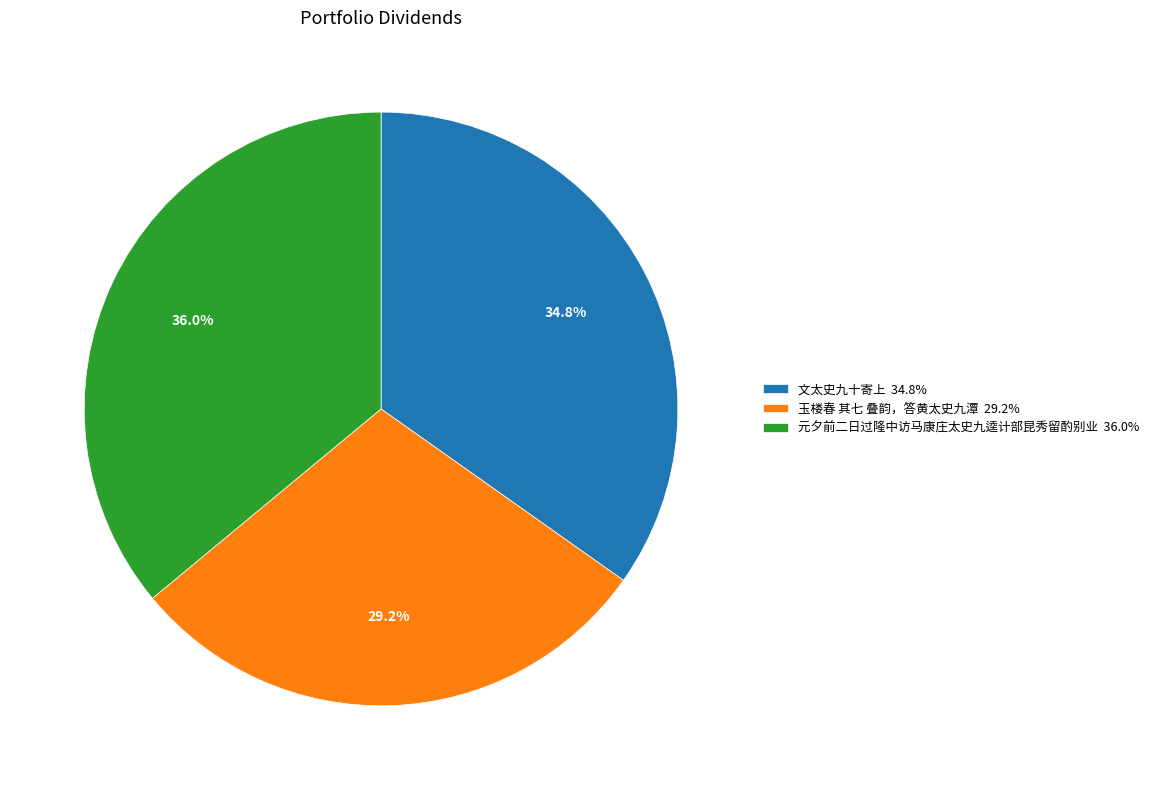

Is there a majority slice in this chart?

No